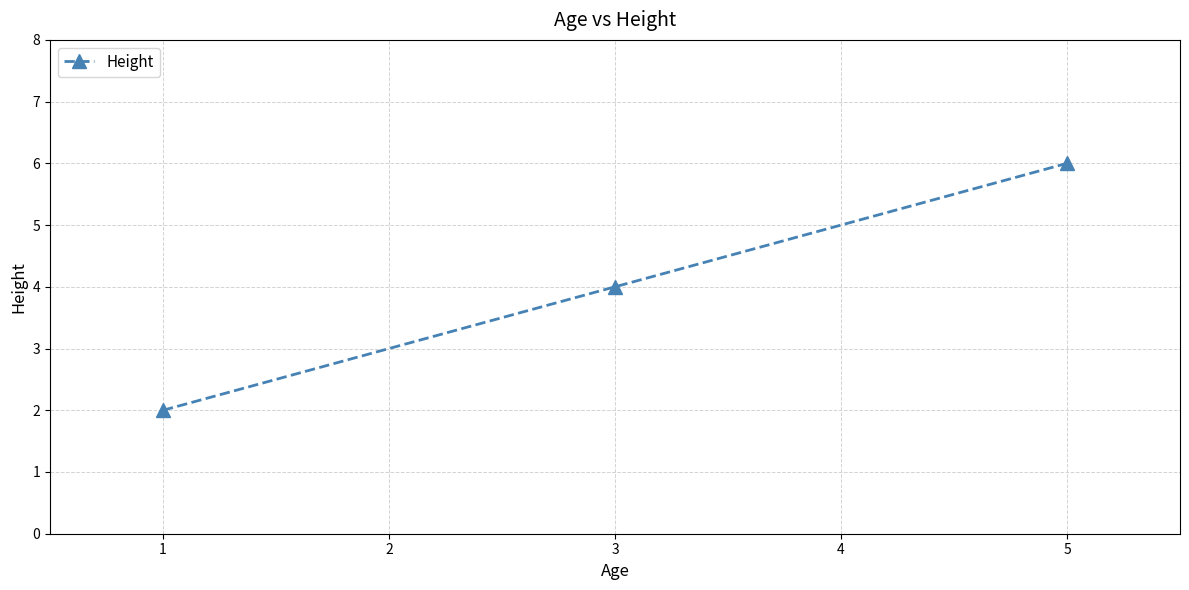

Reading left to right, what are all the values shown in this chart?

2	4	6